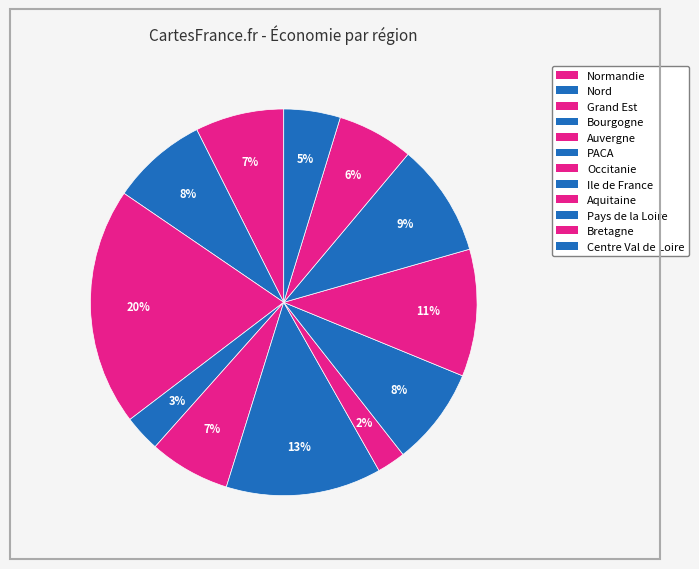

What percentage is the Centre Val de Loire slice, to the nearest percent?

5%